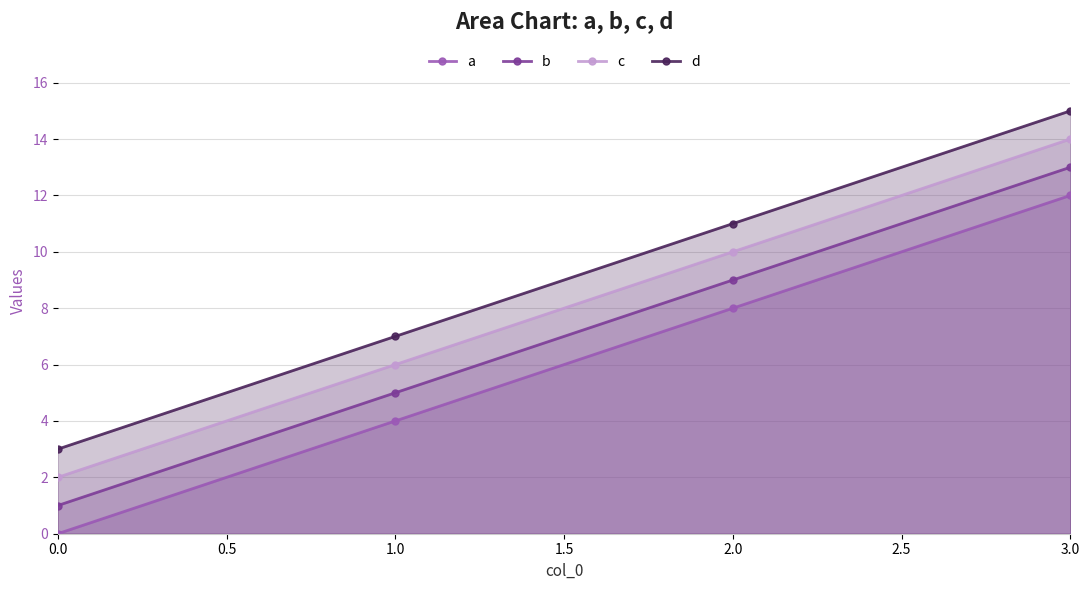

True or false: b has a value of 1 at 0.0.

True